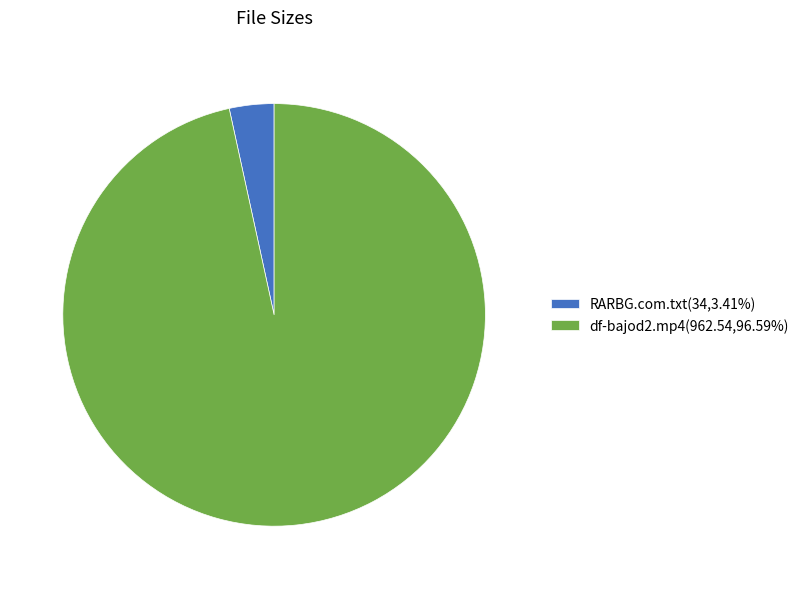

Is df-bajod2.mp4(962.54,96.59%) the majority of the pie?

Yes